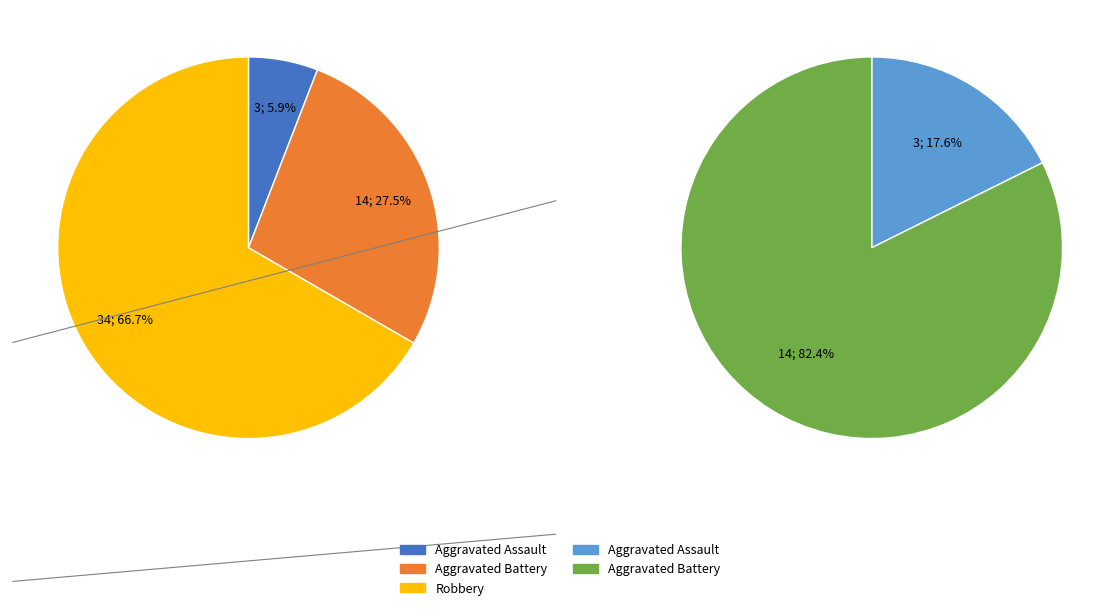

Count the number of slices in the pie.

5